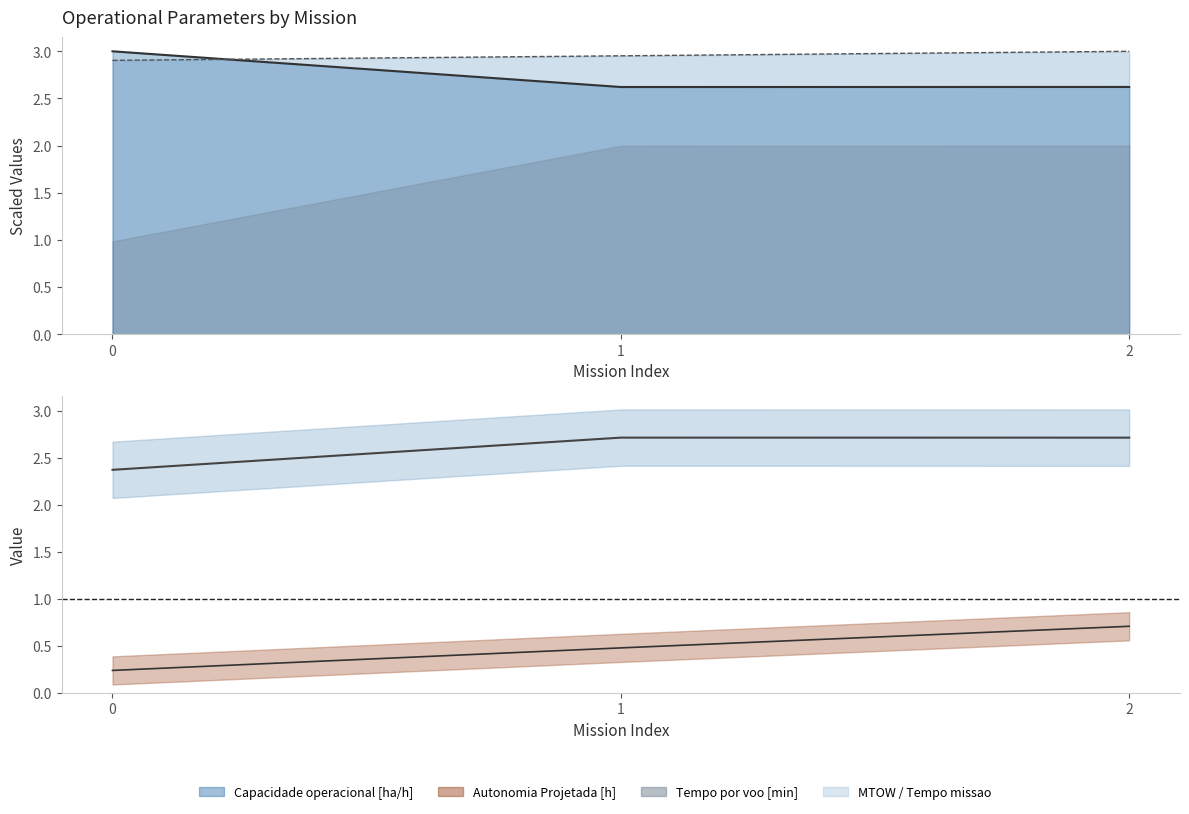

What is the value of the Tempo por voo [min] point at the 3rd from the left?

2.6